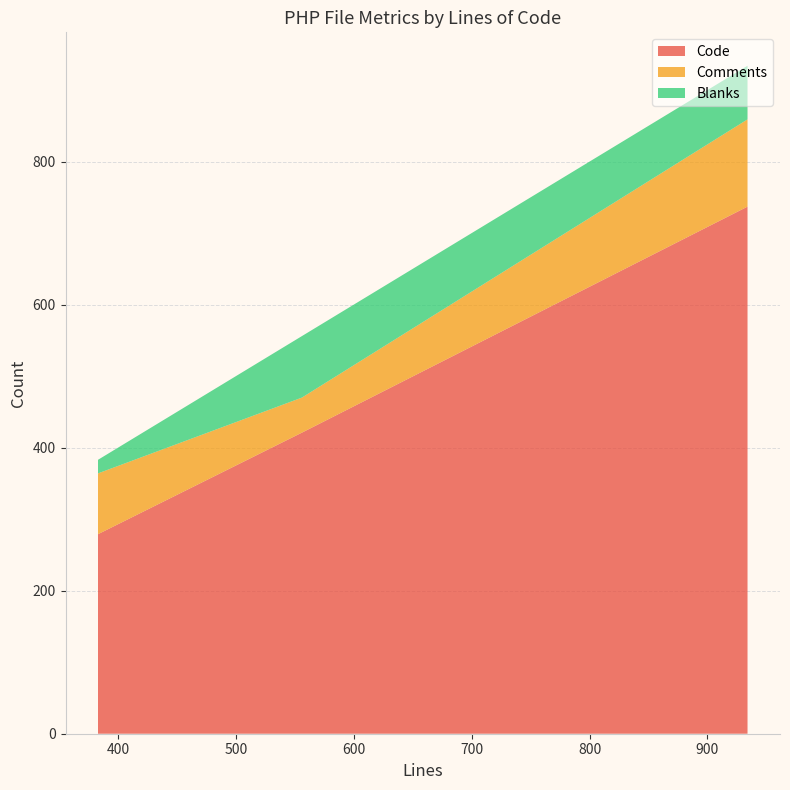

What is the minimum value for Code?

279